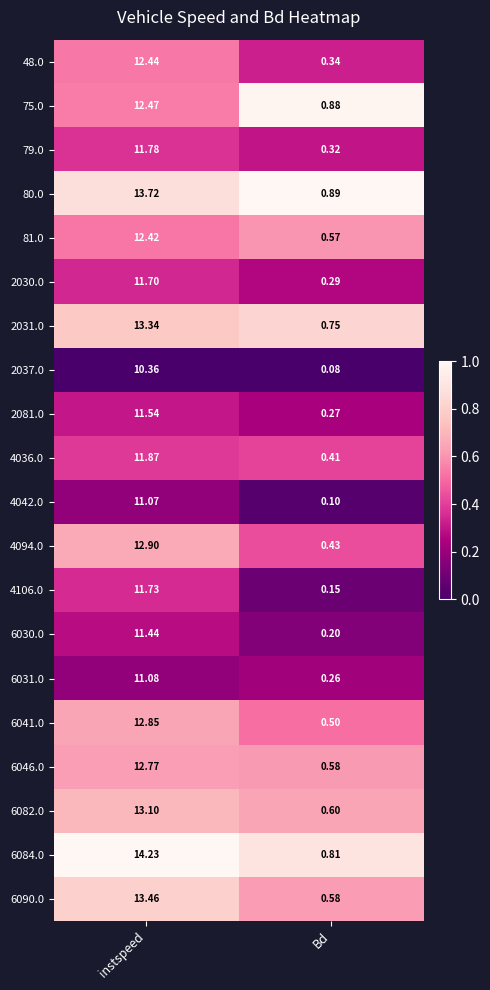

Between instspeed and Bd, which series saw the biggest shift?

6084.0